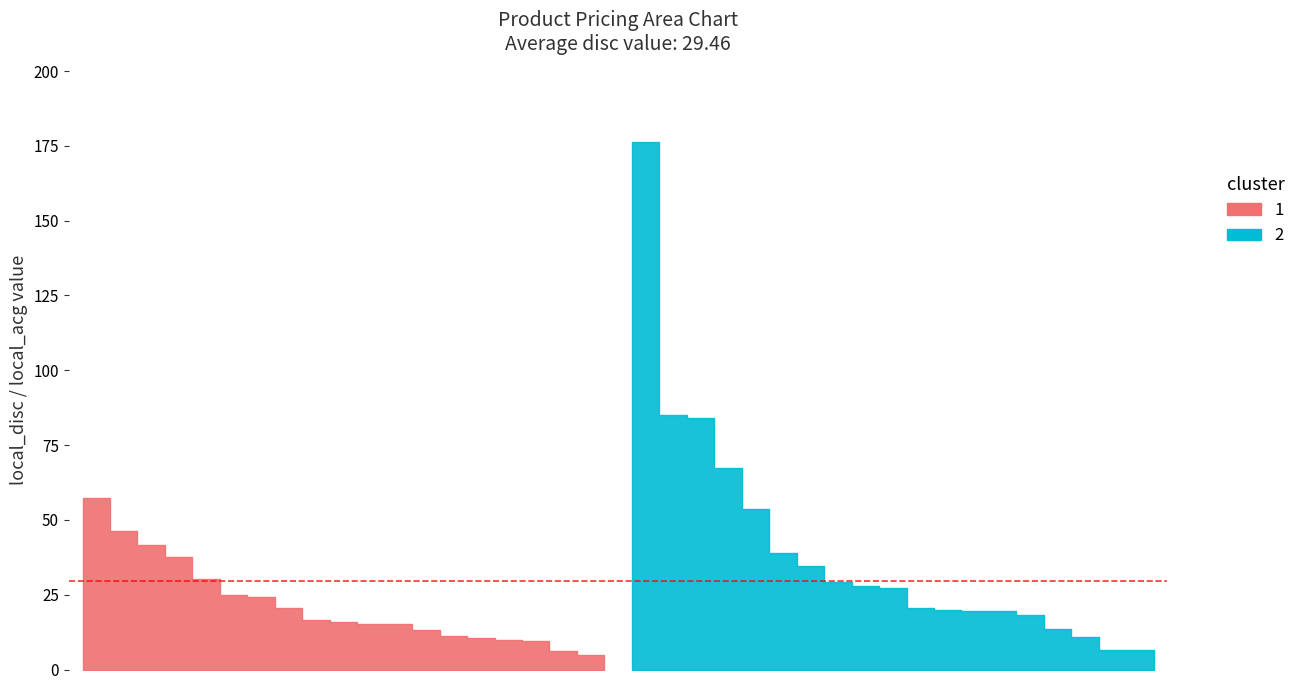

What is the difference between the second highest and minimum values in the local_acg series?

100.0